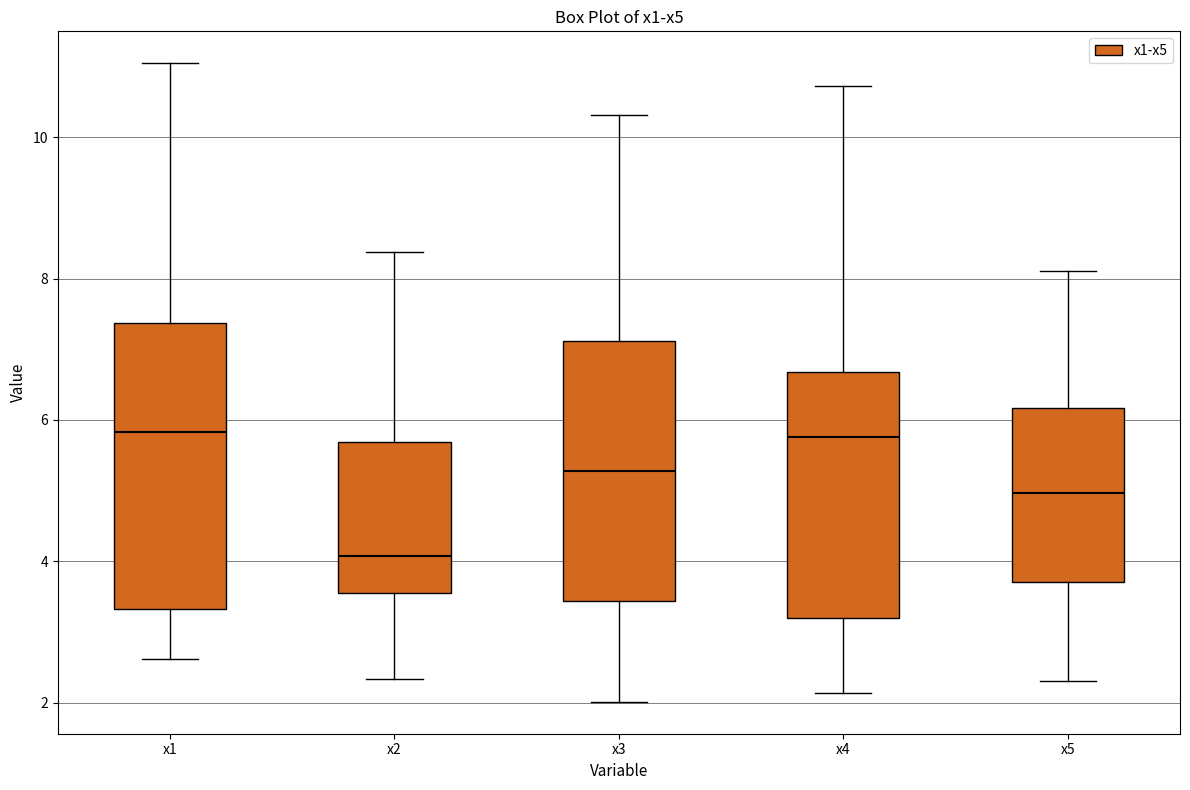

Reading left to right, transcribe this box plot: for each box, give where its median line is, the range the box spans, and where its two whiskers end, as read against the y-axis. The values are not printed on the chart, so give them approximately, as read against the axis.

x1: median 5.8, box 3.4 to 7.4, whiskers 2.6 to 11.0
x2: median 4.0, box 3.6 to 5.6, whiskers 2.4 to 8.4
x3: median 5.2, box 3.4 to 7.2, whiskers 2.0 to 10.4
x4: median 5.8, box 3.2 to 6.6, whiskers 2.2 to 10.8
x5: median 5.0, box 3.8 to 6.2, whiskers 2.4 to 8.2